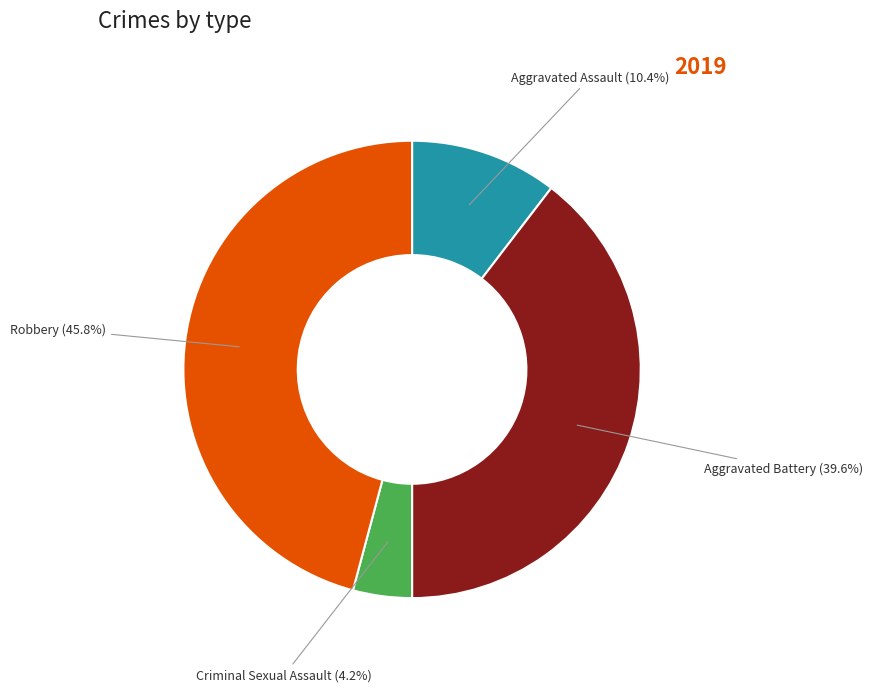

Rank the categories by value from lowest to highest.

Criminal Sexual Assault, Aggravated Assault, Aggravated Battery, Robbery